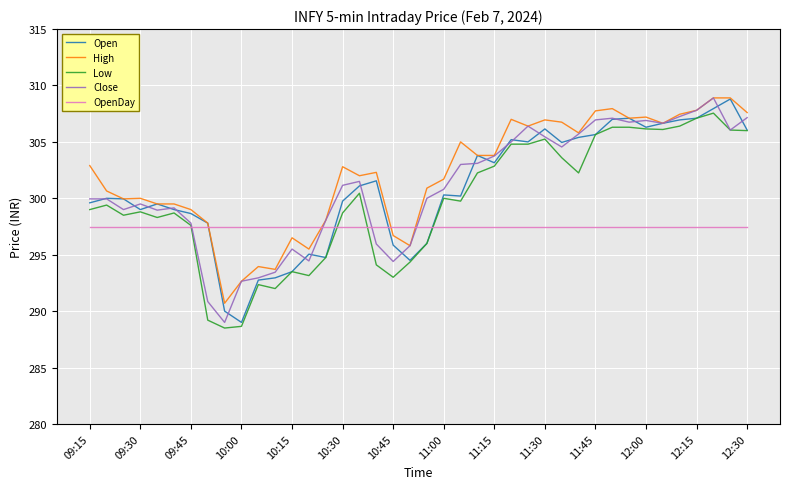

What is the greatest value displayed?

308.9